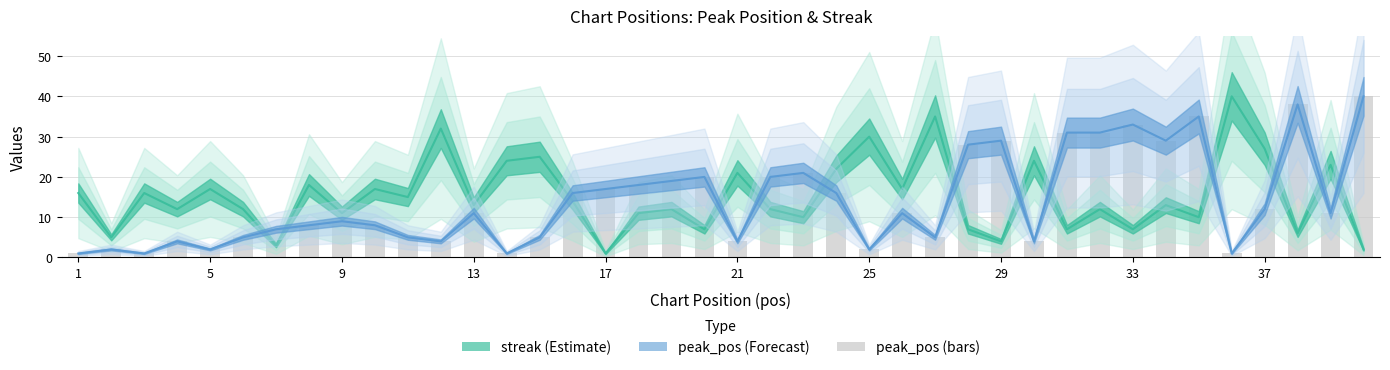

At 26, list the series in order from smallest to largest.

peak_pos, streak